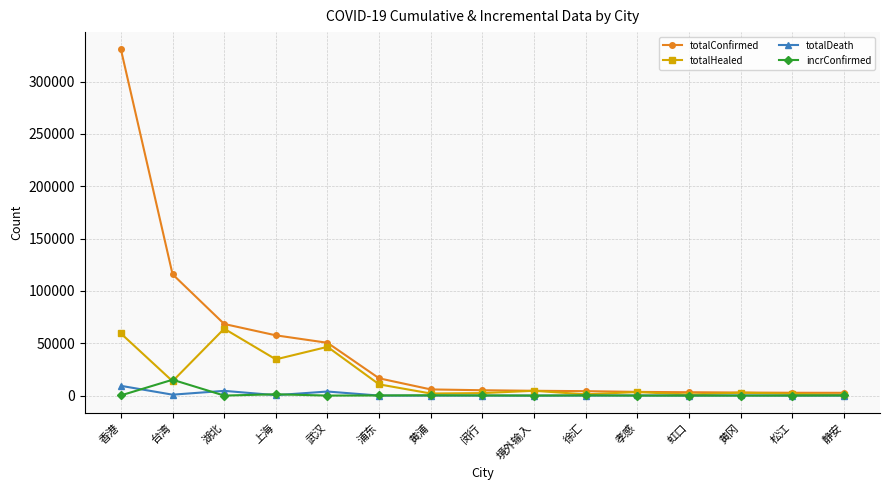

Does the chart have visible grid lines?

Yes